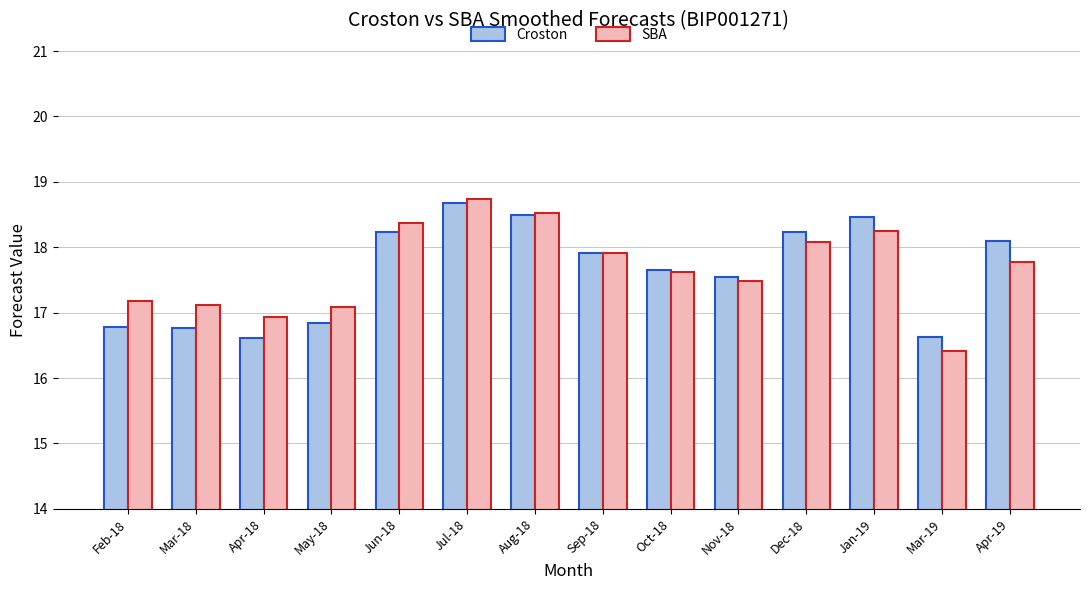

What are all the series names shown in the legend?

Croston, SBA